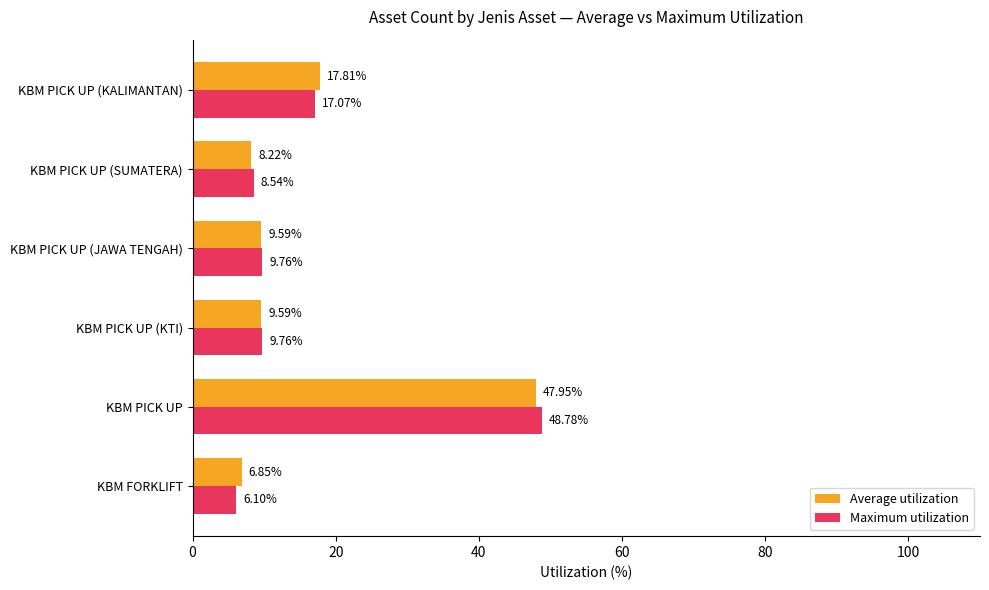

At how many categories does at least one series exceed 45?

1